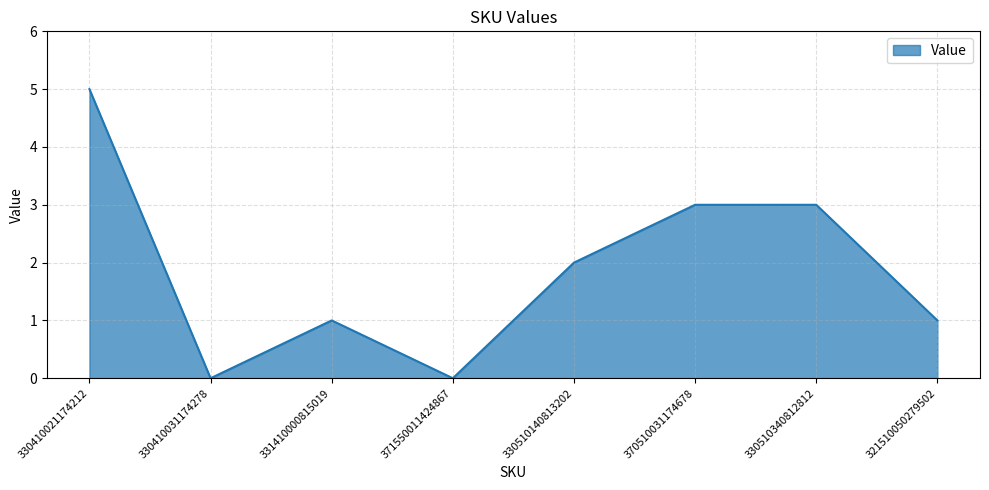

Approximately how many times larger is the value at 330510140813202 compared to 331410000815019?

2.0